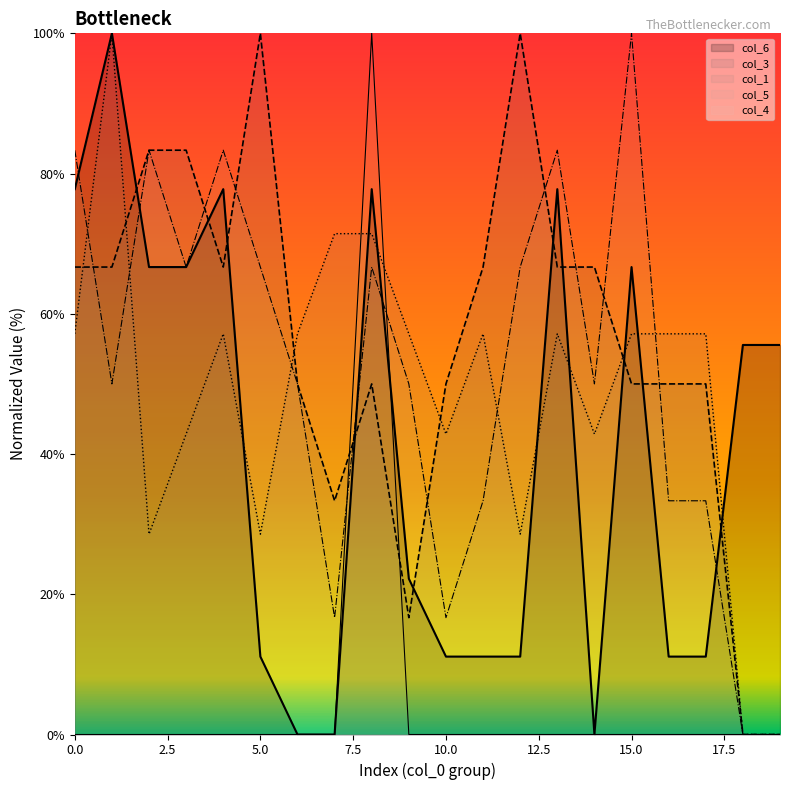

Does the chart display data point markers on the line(s)?

No